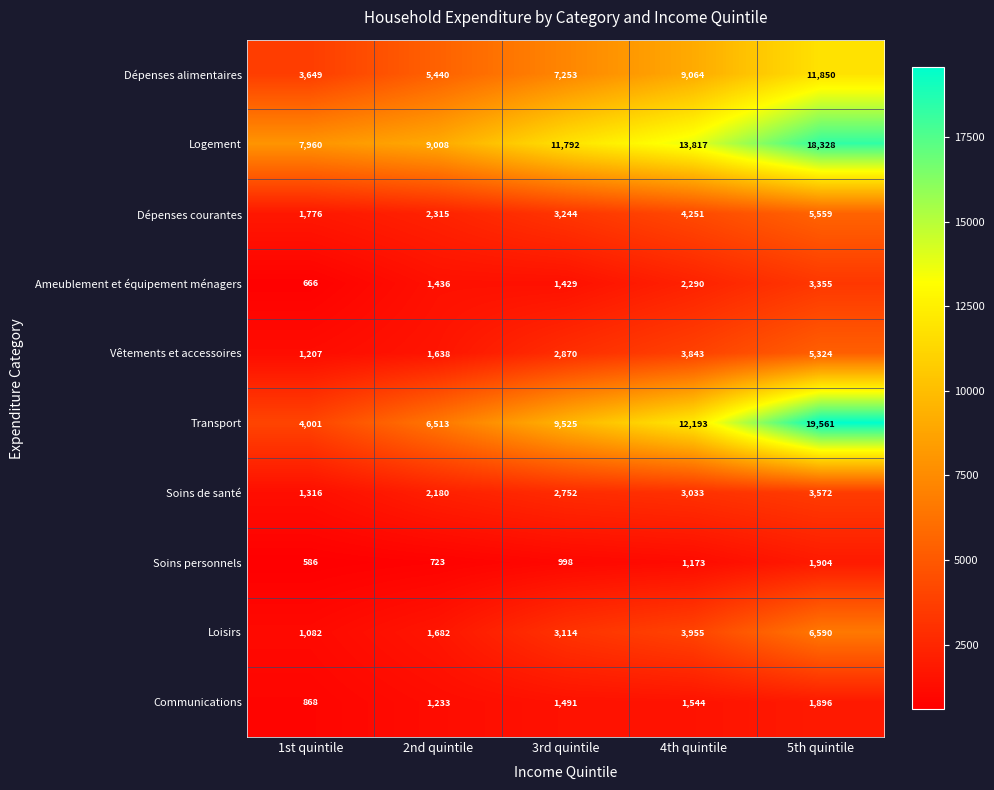

Is it true that Soins de santé equals 3572 at 5th quintile?

True